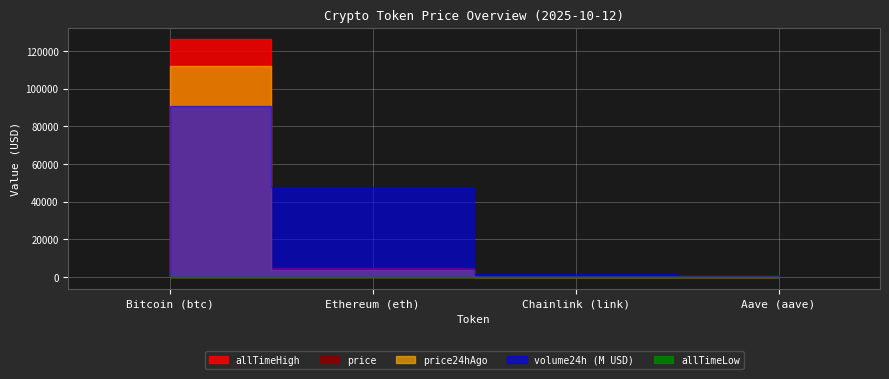

True or false: allTimeLow and price24hAgo intersect in this chart.

False